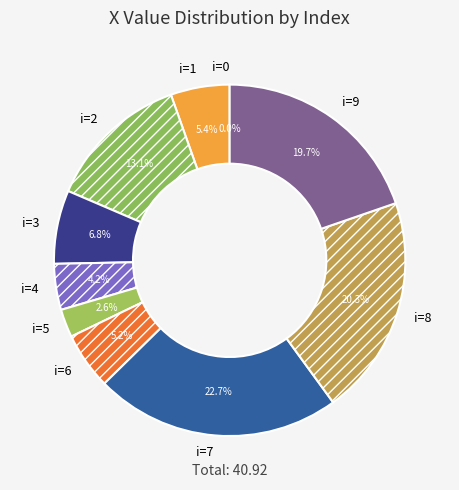

Is there any slice that represents more than half of the pie?

No